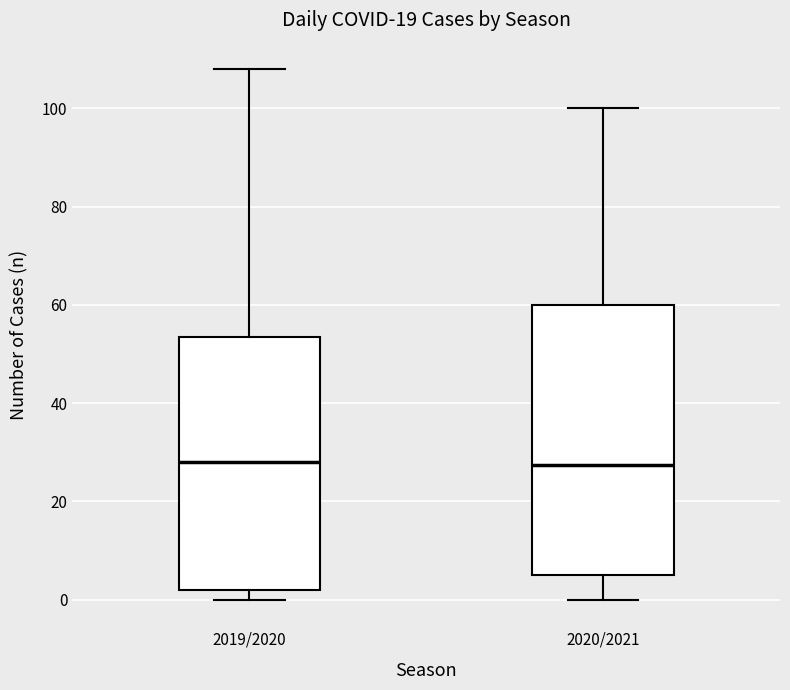

Reading left to right, read every box against the y-axis: the position of its median line, the range the box covers, and the ends of its whiskers. The values are not printed on the chart, so give them approximately, as read against the axis.

2019/2020: median 28, box 2 to 54, whiskers 0 to 108
2020/2021: median 28, box 6 to 60, whiskers 0 to 100